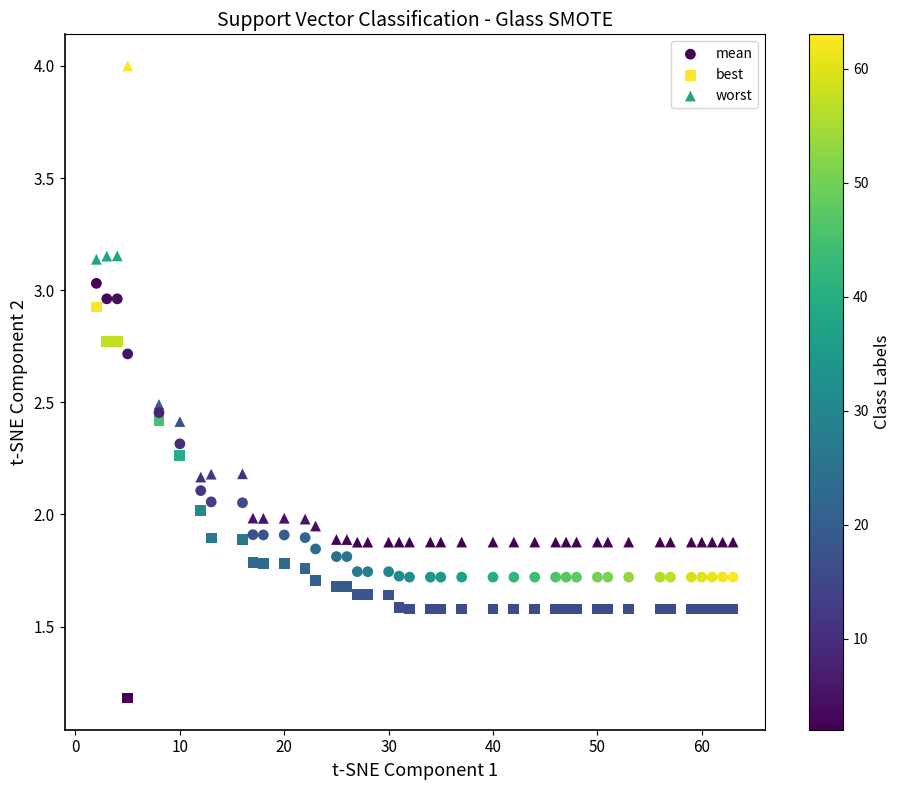

Which series contains the lowest Y value?

best